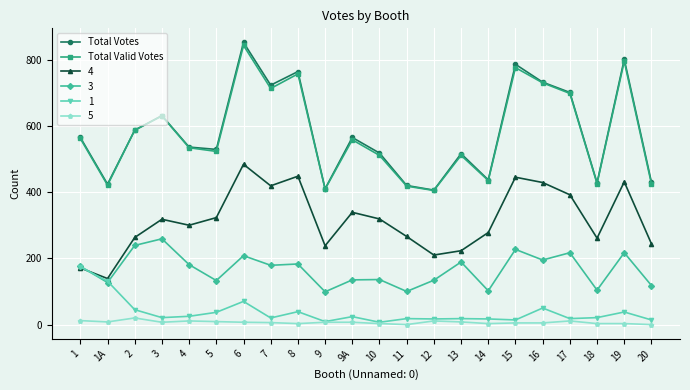

What are all the series names shown in the legend?

Total Votes, Total Valid Votes, 4, 3, 1, 5